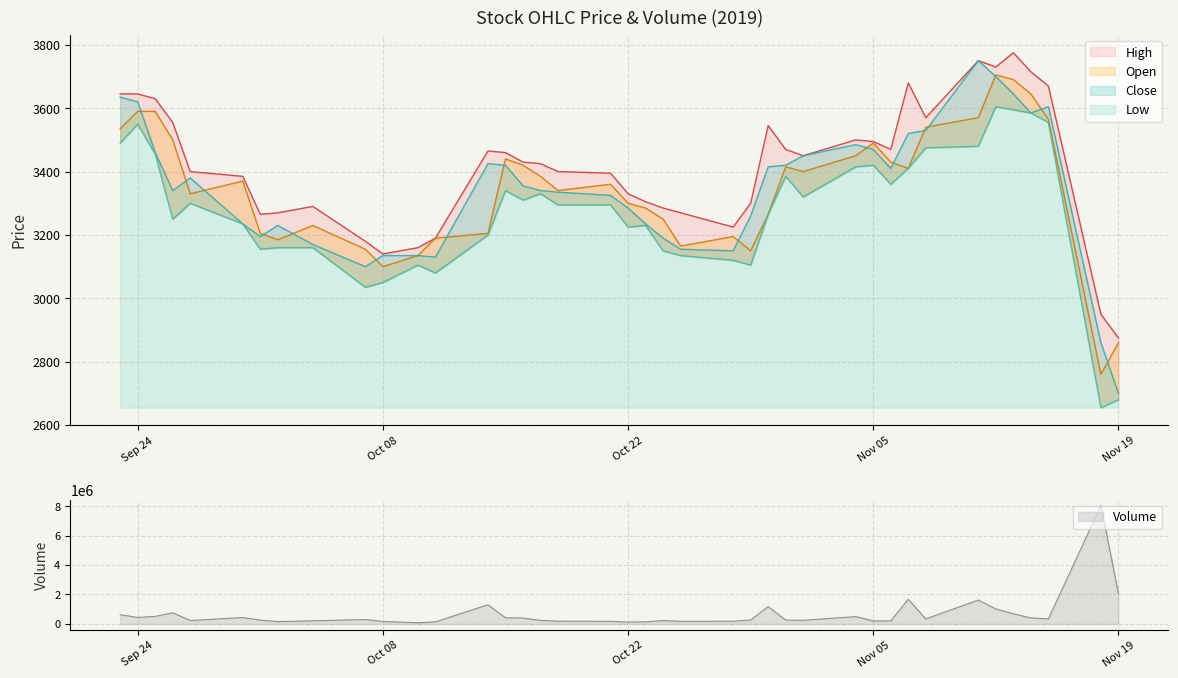

At which label is Volume closest to 4065031?

Nov 19